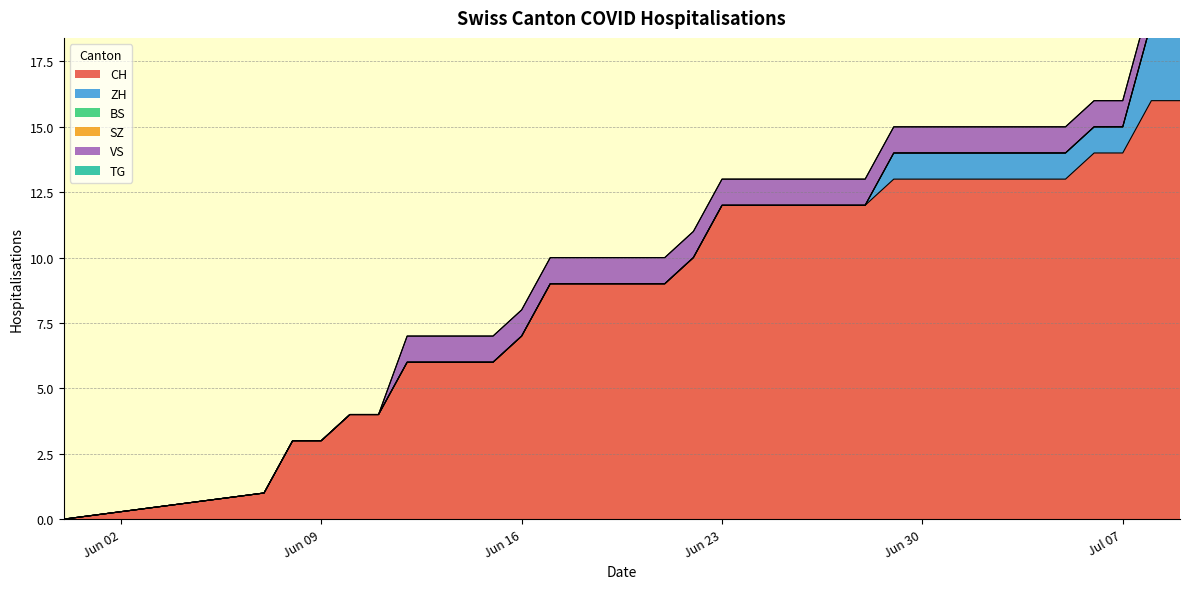

What position from the right is 2020-07-01?

9